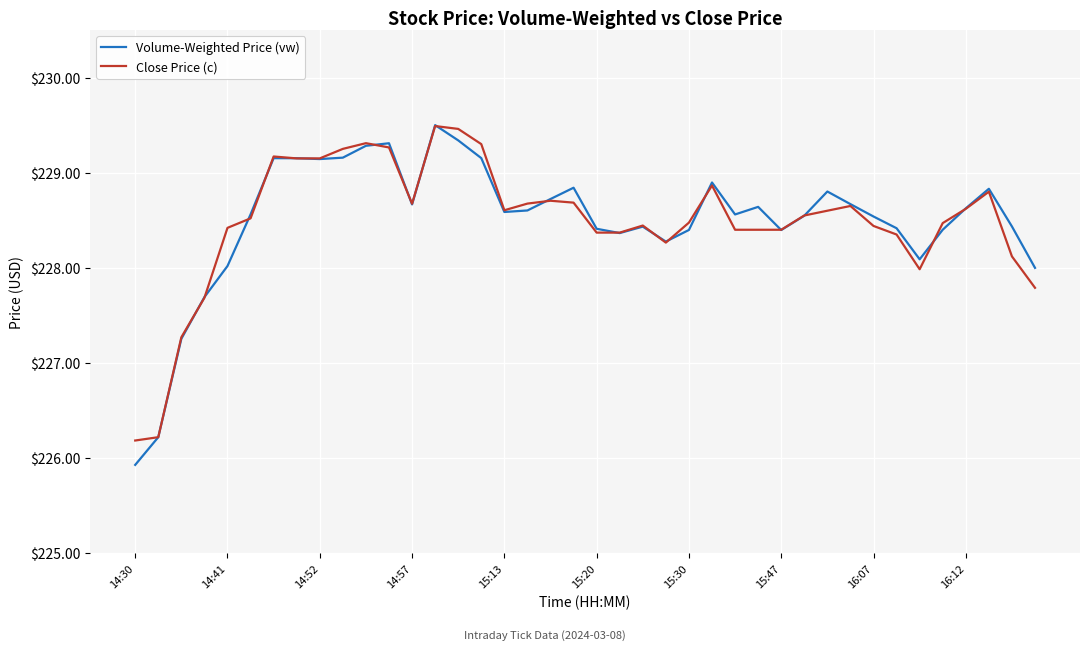

What is the greatest value displayed?

229.5